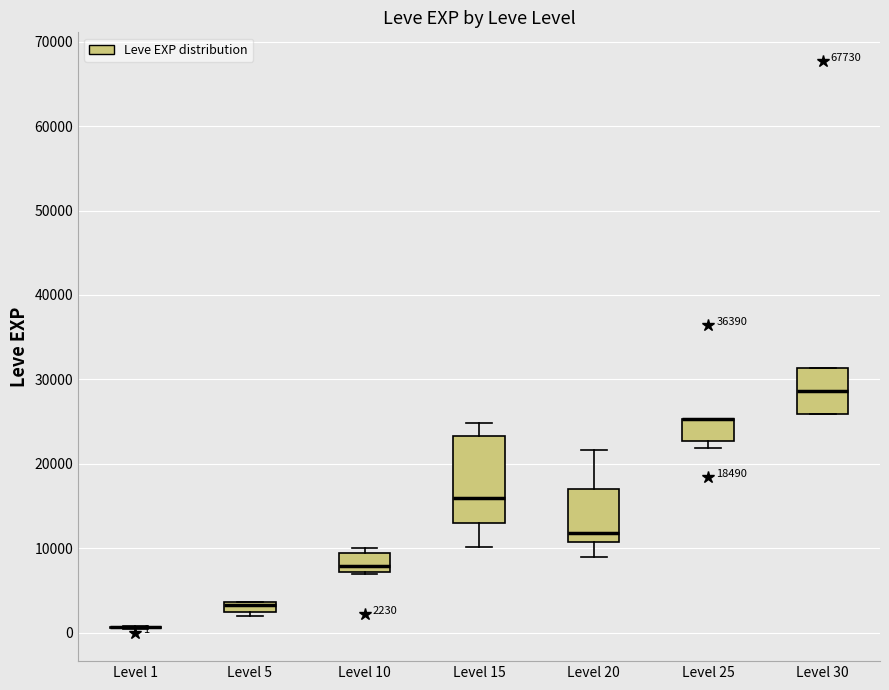

Comparing the boxes themselves (not the whiskers), which one is the tallest?

Level 15